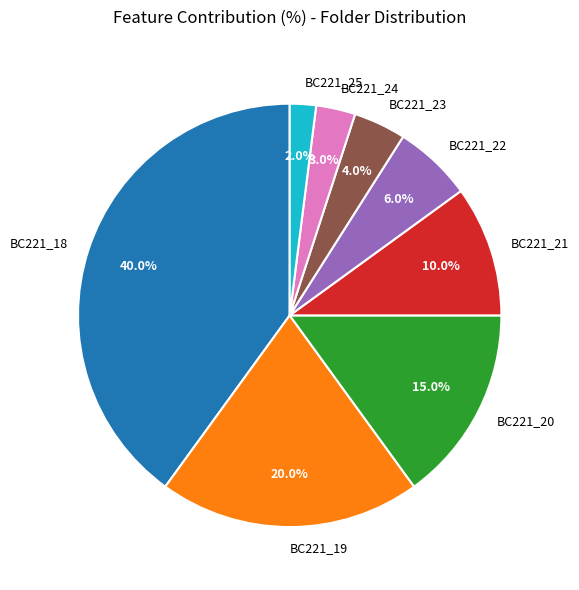

What is the largest slice in the pie chart?

BC221_18